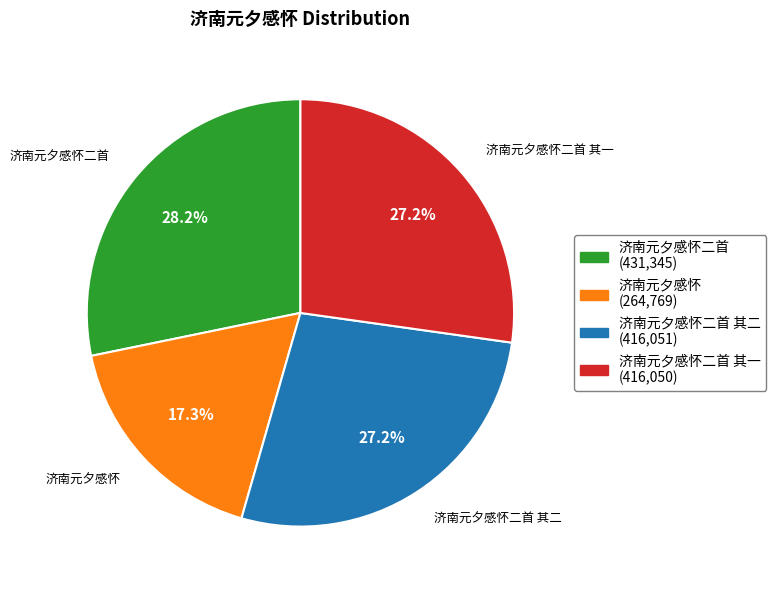

Which category has the biggest portion of the pie?

济南元夕感怀二首 (431,345)